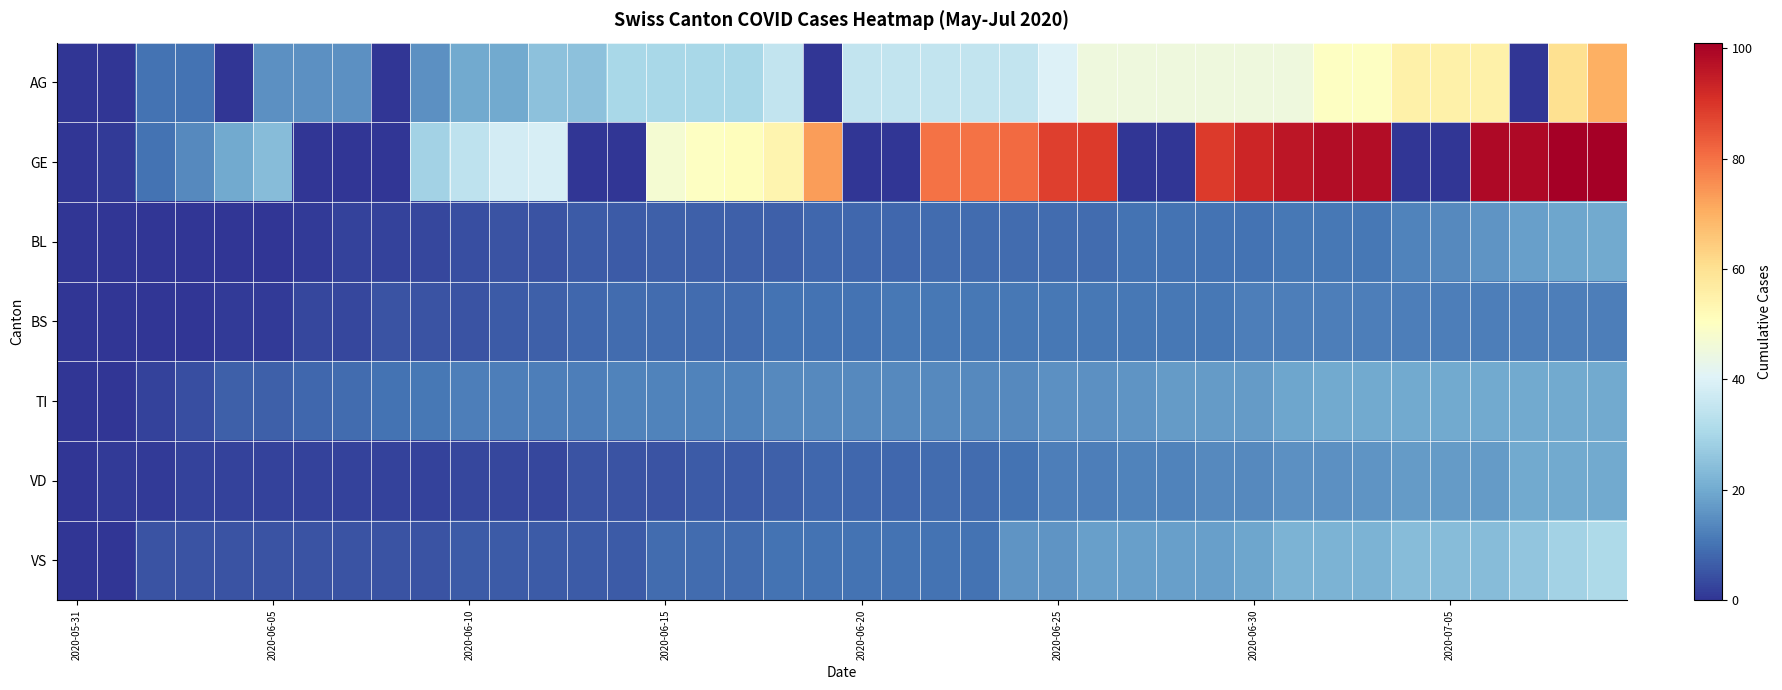

Which series has the largest range (max minus min)?

GE